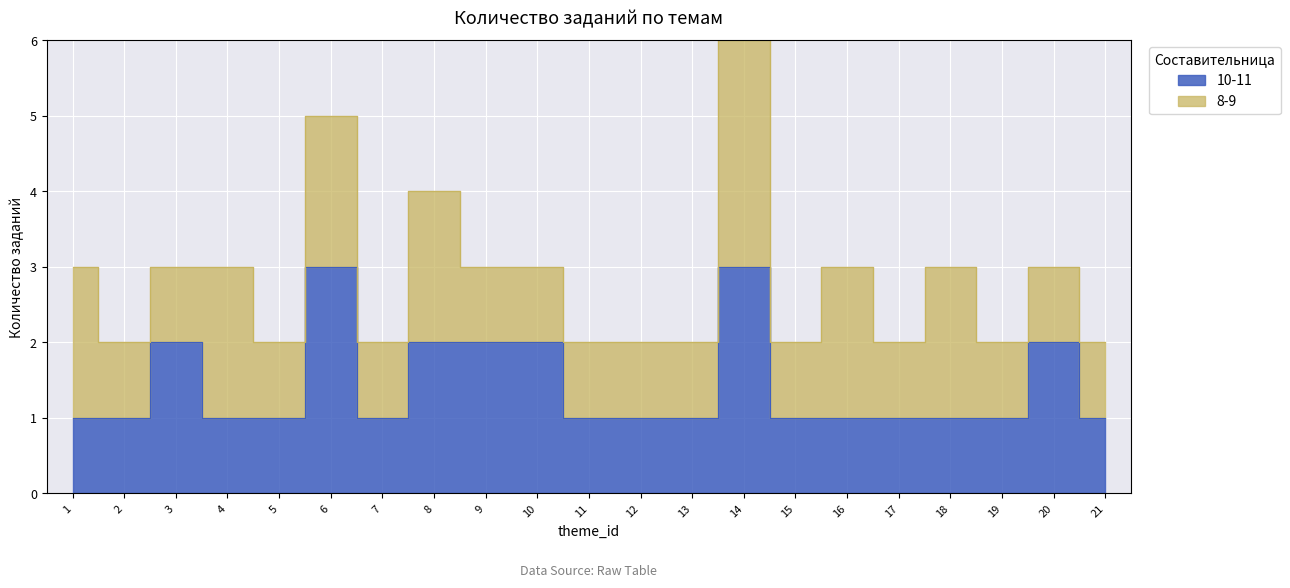

What is the value of the 15th point from the left?

1